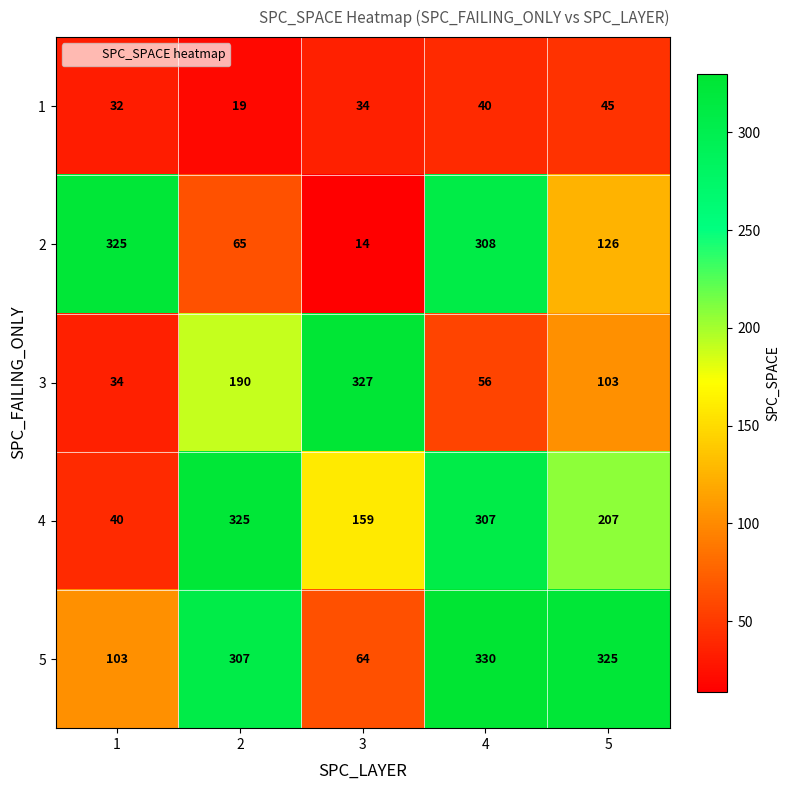

Rank the series at 2 from lowest to highest value.

1, 2, 3, 5, 4